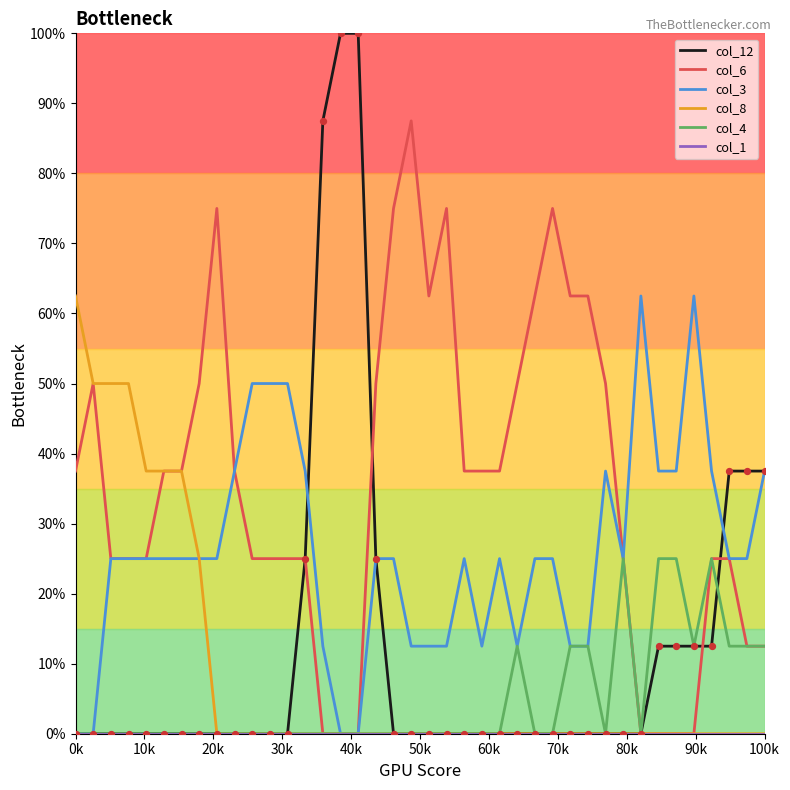

What is the greatest value displayed?

100.0